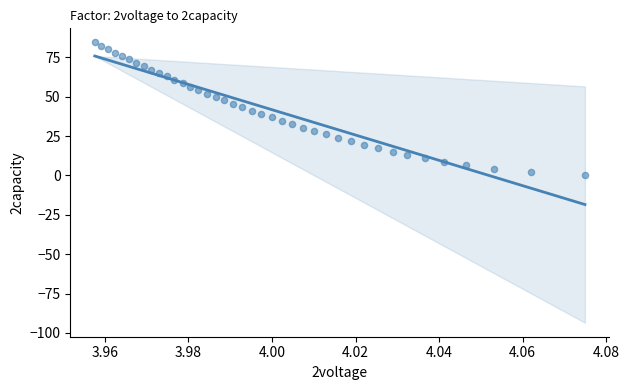

What is the range of Y values (max minus min)?

84.5